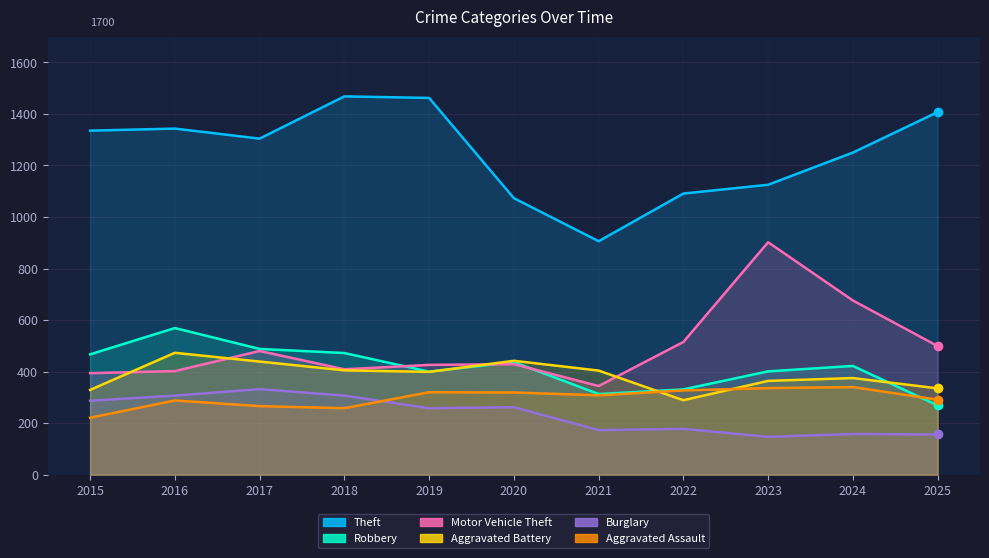

How many distinct data groups are displayed?

6